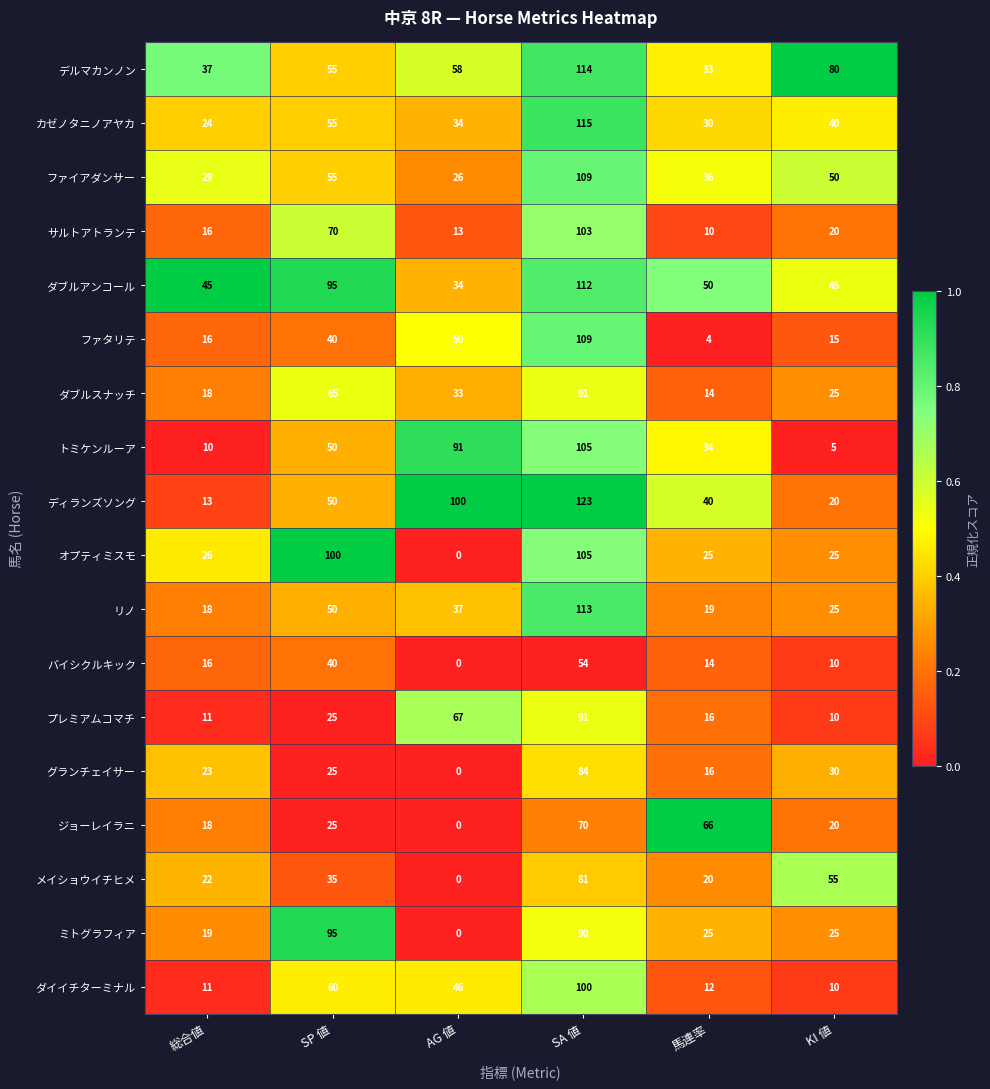

True or false: サルトアトランテ has a value of 4 at 総合値.

False